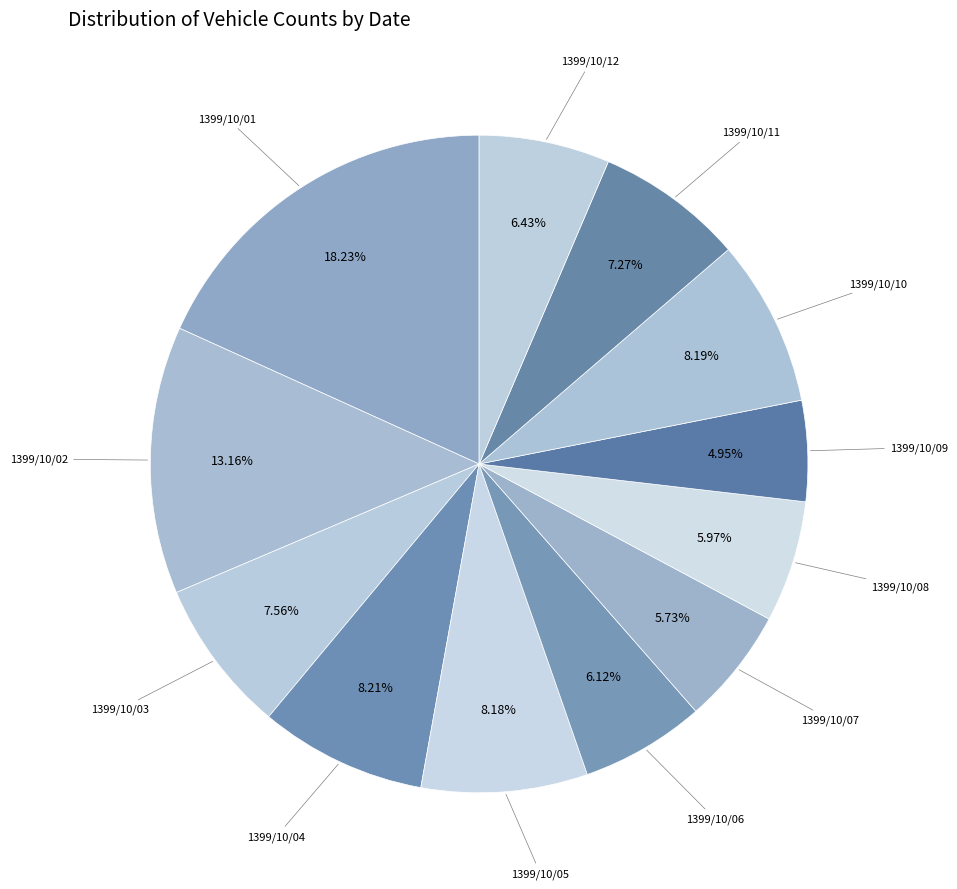

How many segments does this pie chart have?

12